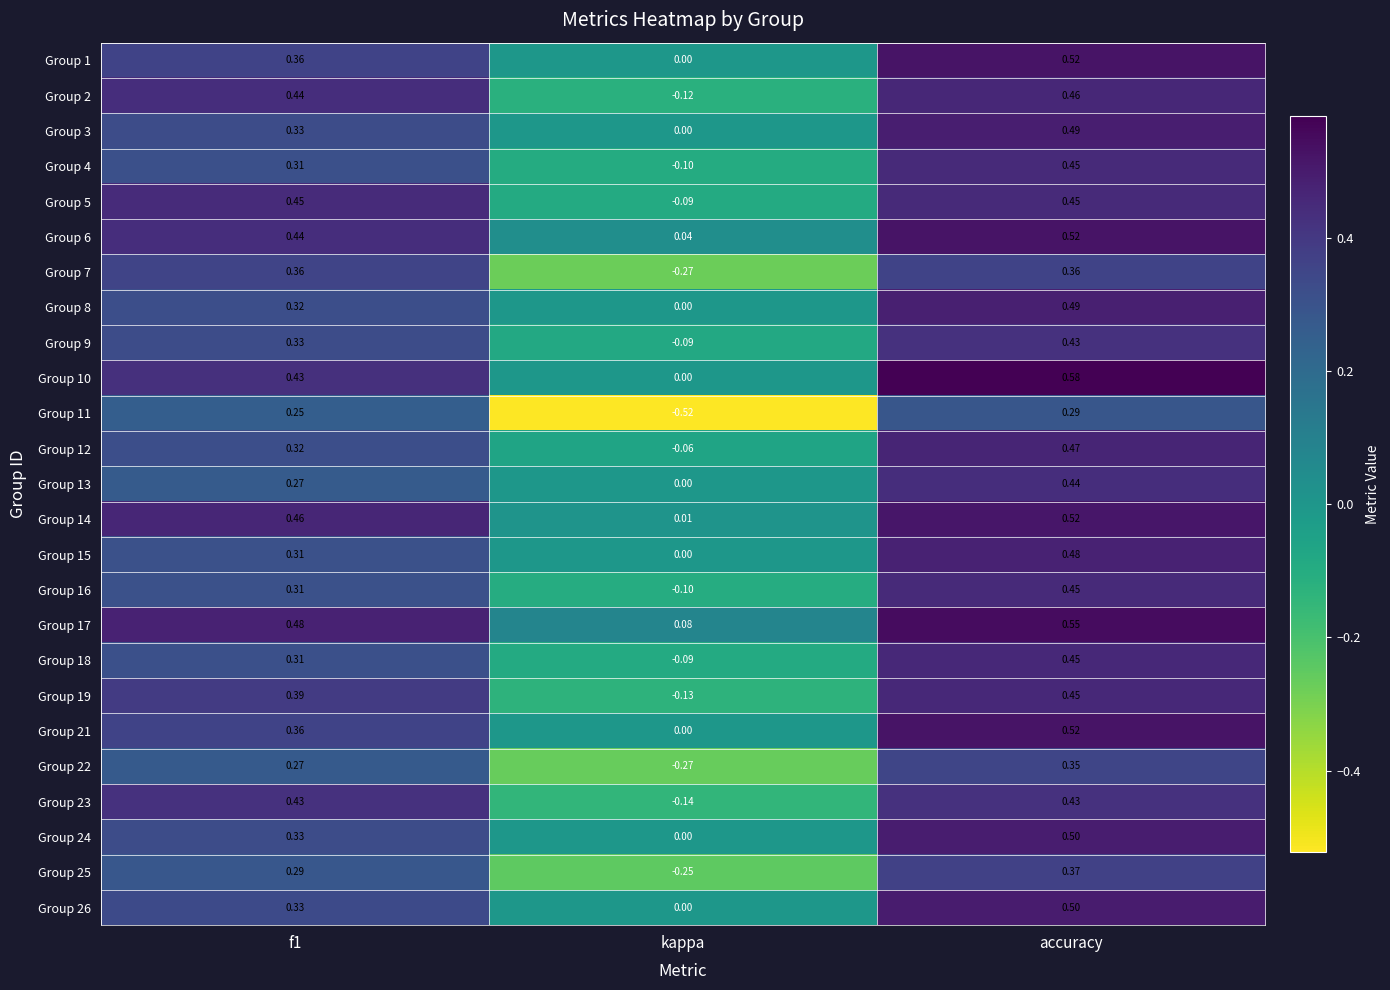

How many values in Group 4 are below zero?

1